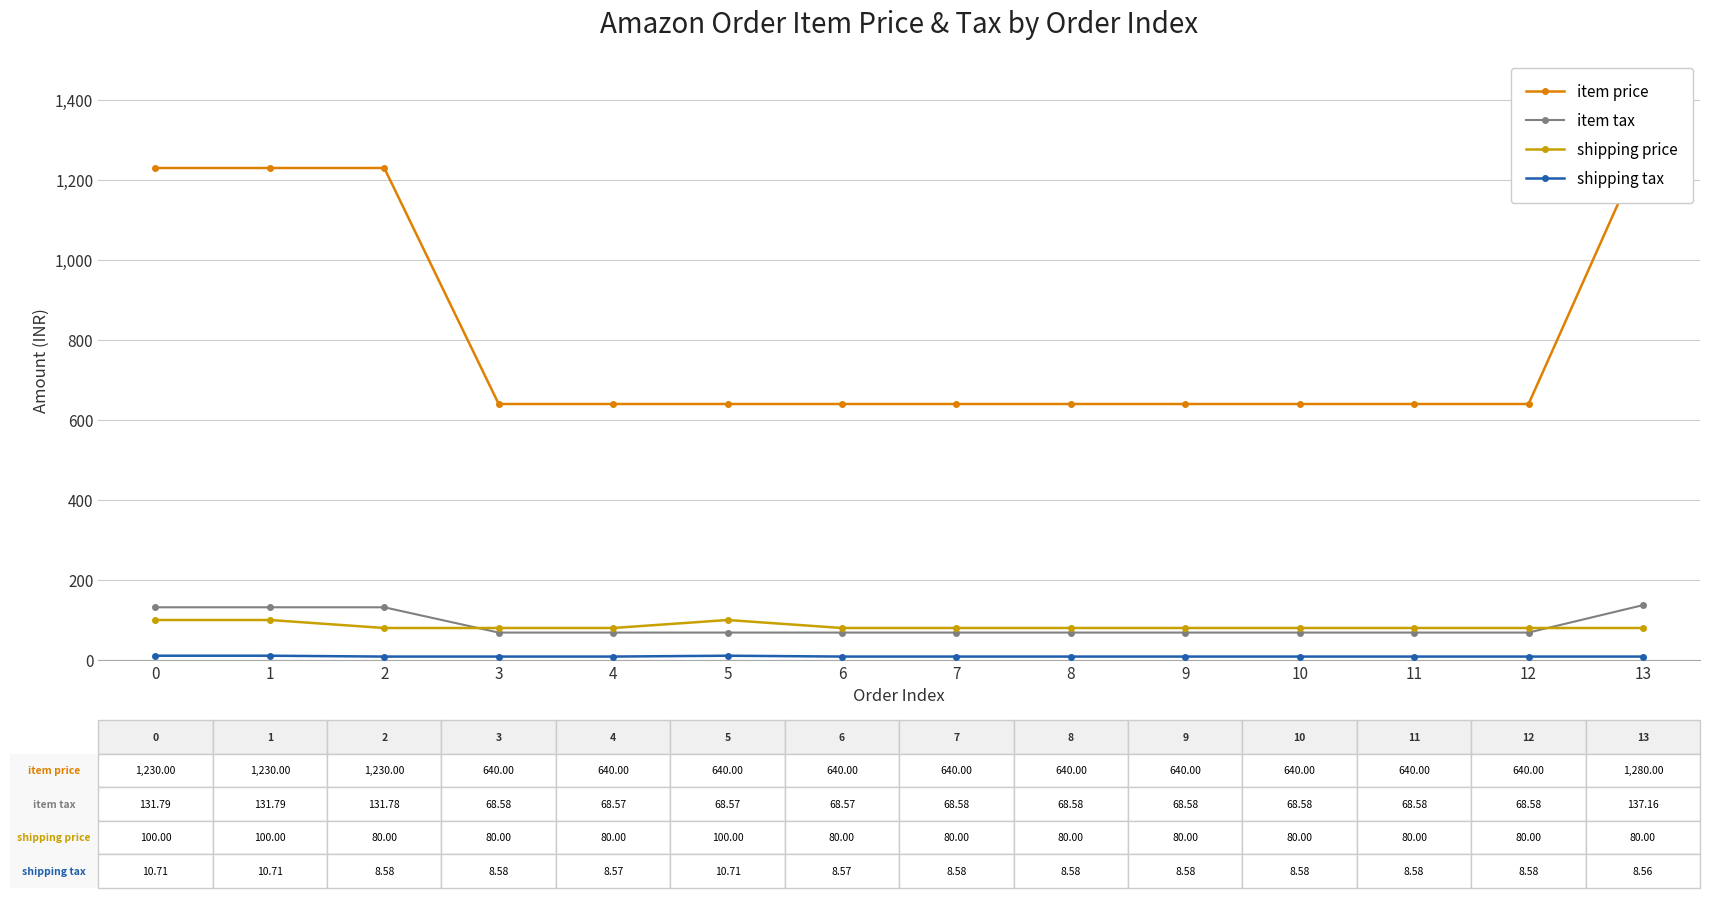

How many data points does each series have?

14